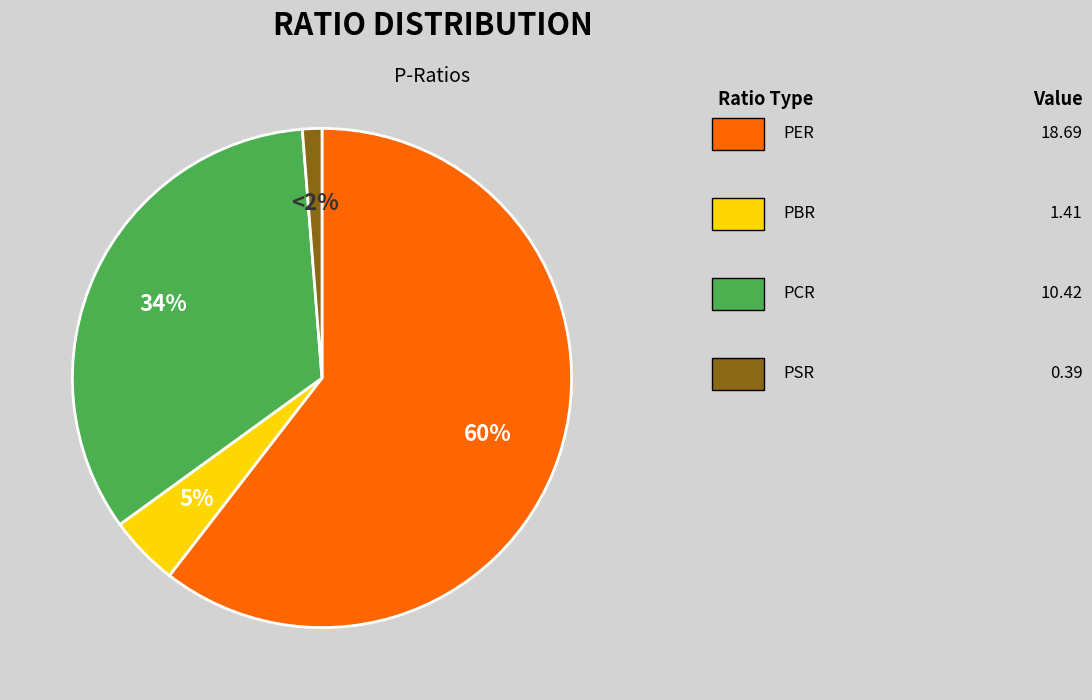

To the nearest percent, what portion does PSR represent?

1%